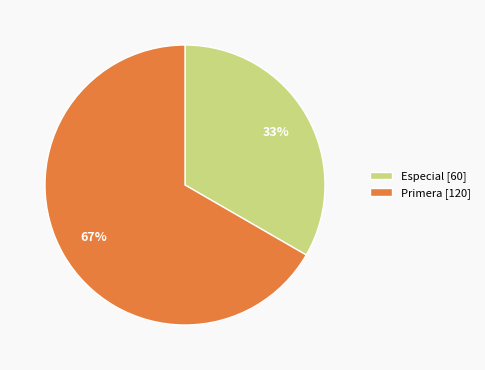

Which category has the biggest portion of the pie?

Primera